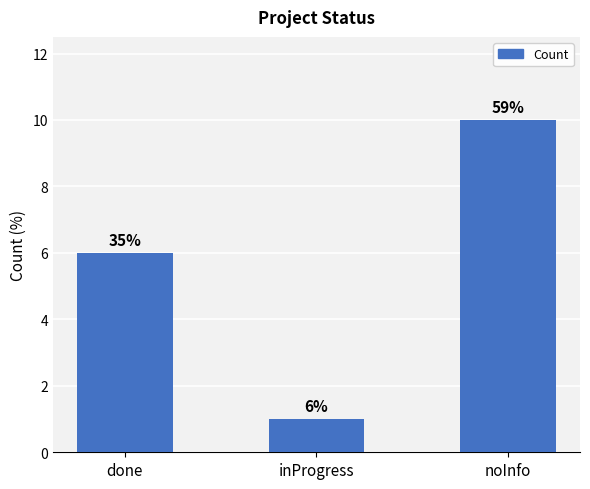

At which label does the data first exceed 6?

noInfo